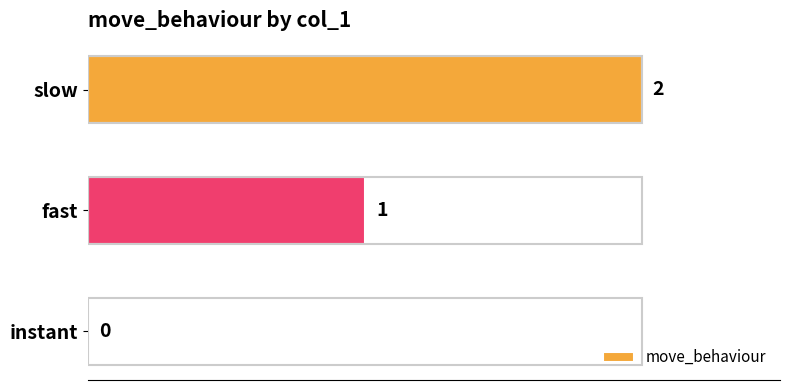

What is the sum of all values?

3